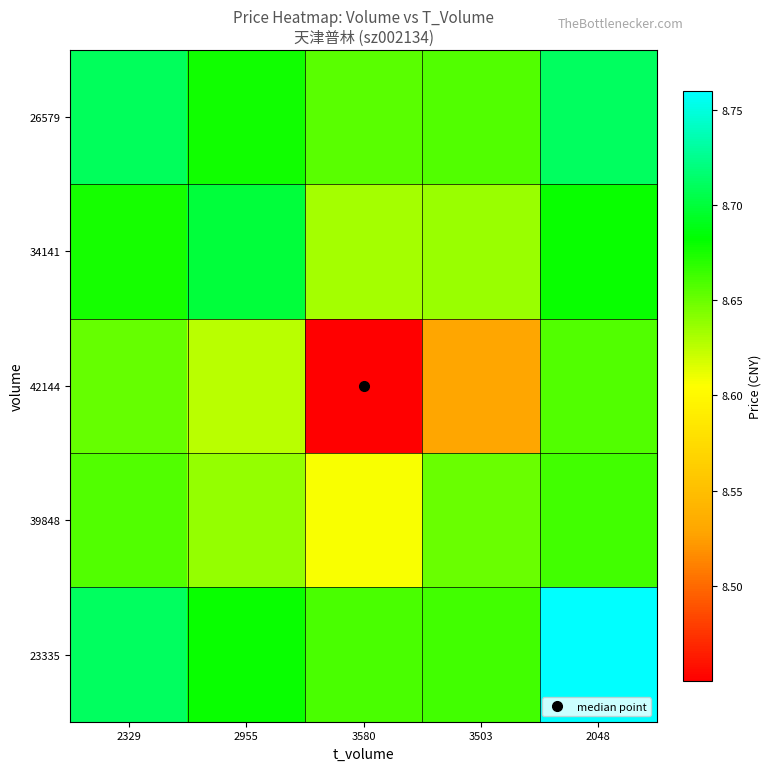

Reading left to right, what are all the values shown in this chart?

26579: 2329=8.7	2955=8.7	3580=8.7	3503=8.7	2048=8.7
34141: 2329=8.7	2955=8.7	3580=8.6	3503=8.6	2048=8.7
42144: 2329=8.7	2955=8.6	3580=8.5	3503=8.5	2048=8.7
39848: 2329=8.7	2955=8.6	3580=8.6	3503=8.6	2048=8.7
23335: 2329=8.7	2955=8.7	3580=8.7	3503=8.7	2048=8.8